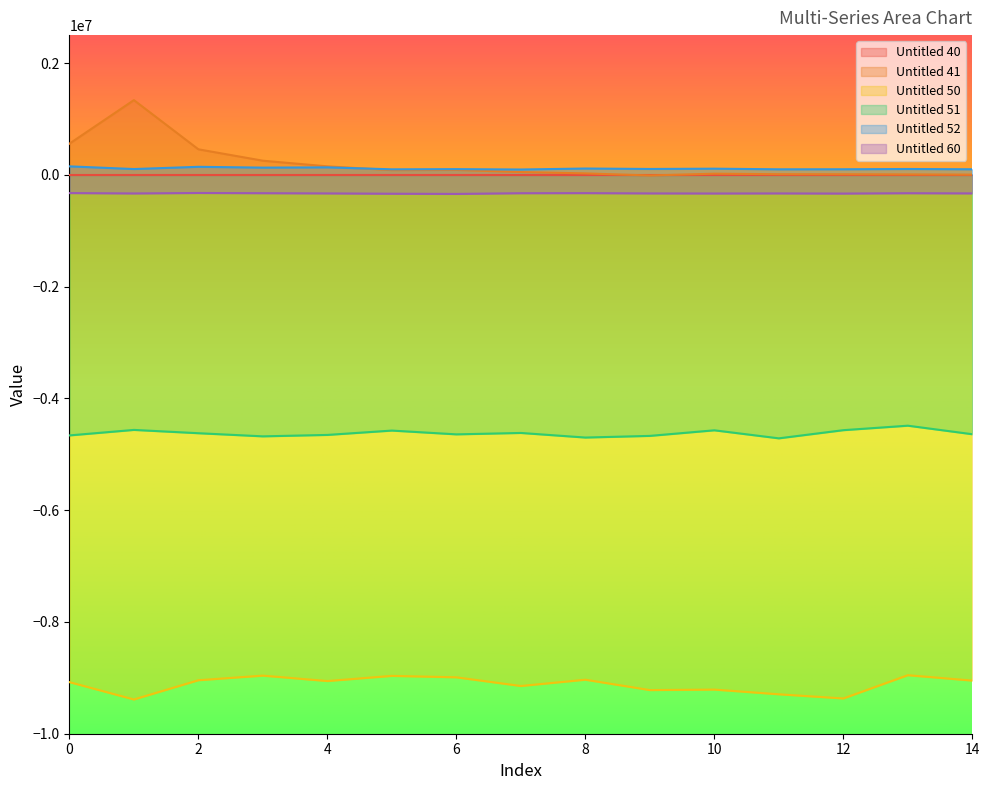

What is the difference between the Untitled 50 values at 12 and 3?

408610.0